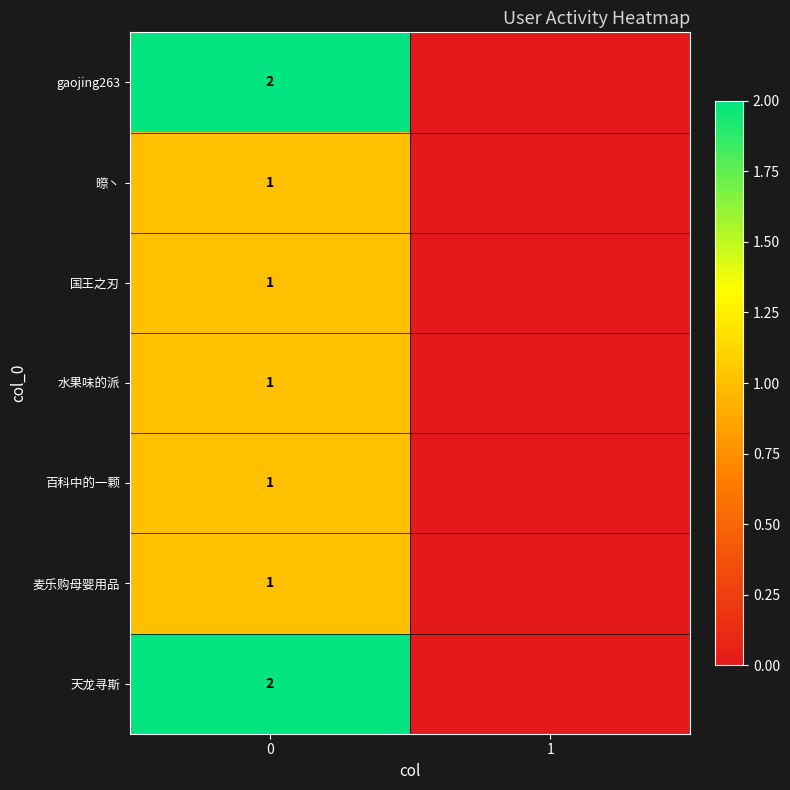

Is it true that 百科中的一颗 equals 2 at 0?

False